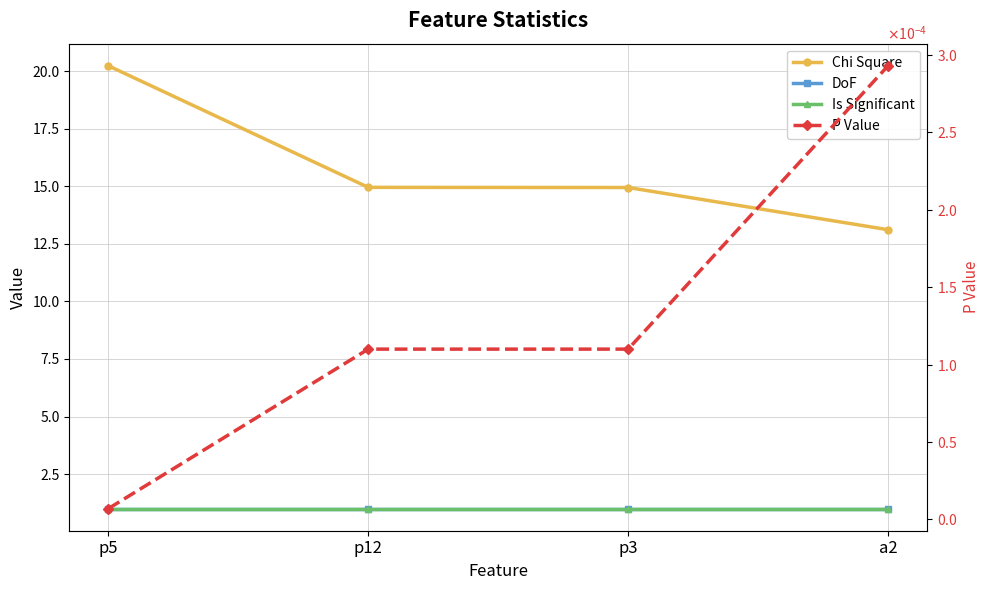

Is this an area chart (filled region under the line)?

No